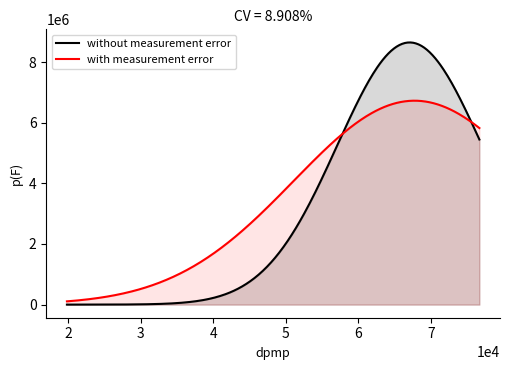

How many lines are shown in the chart?

2